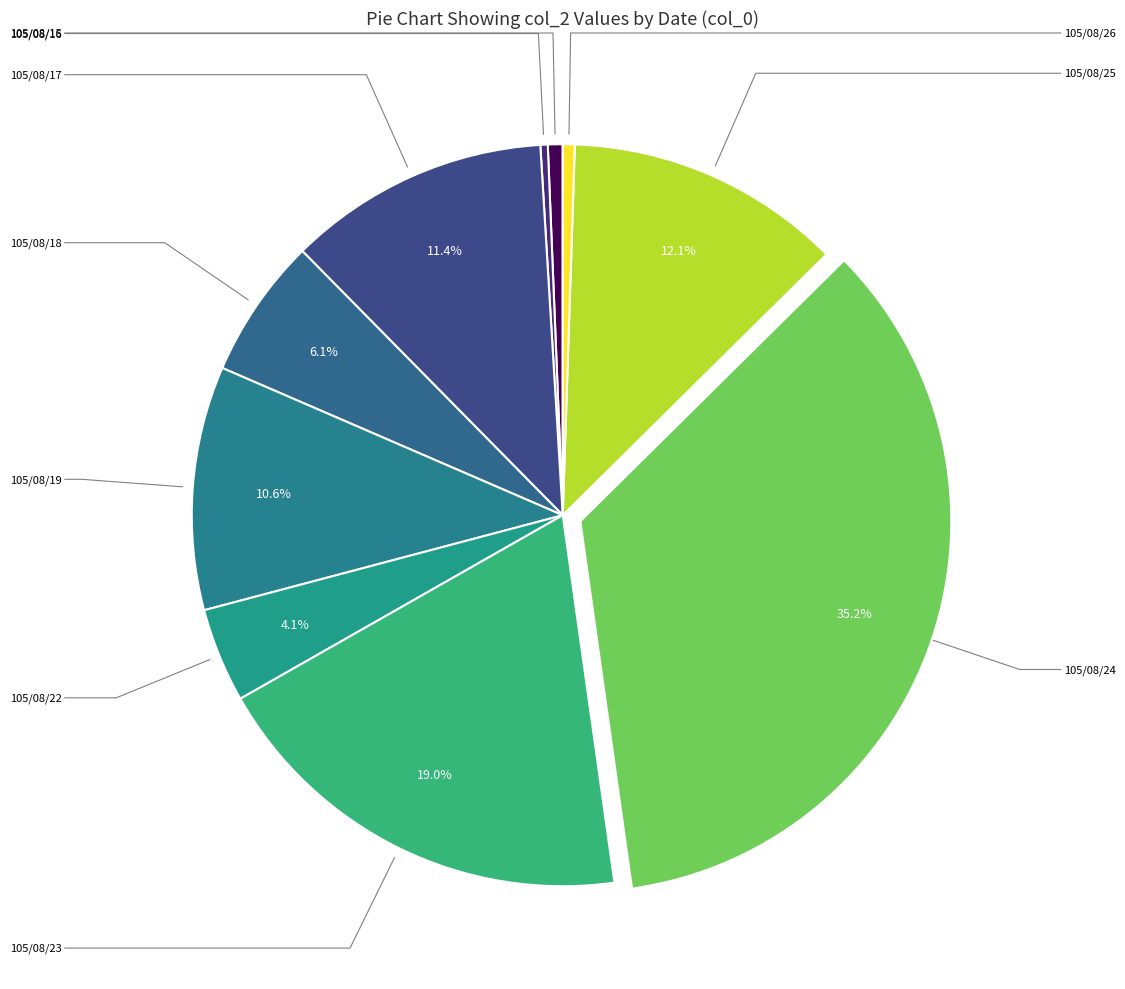

Is there any slice that represents more than half of the pie?

No